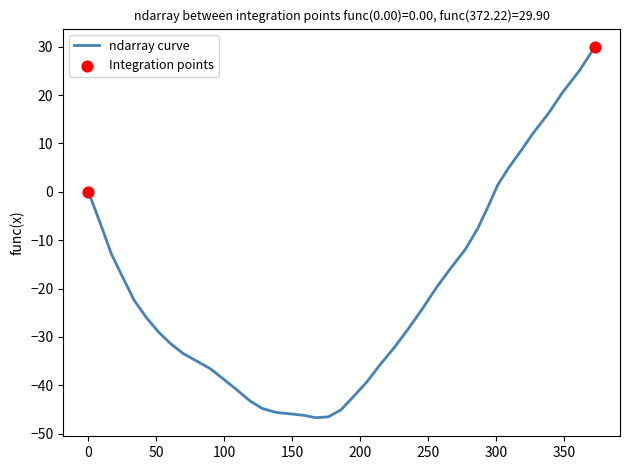

What is the difference between the maximum and minimum values?

76.6